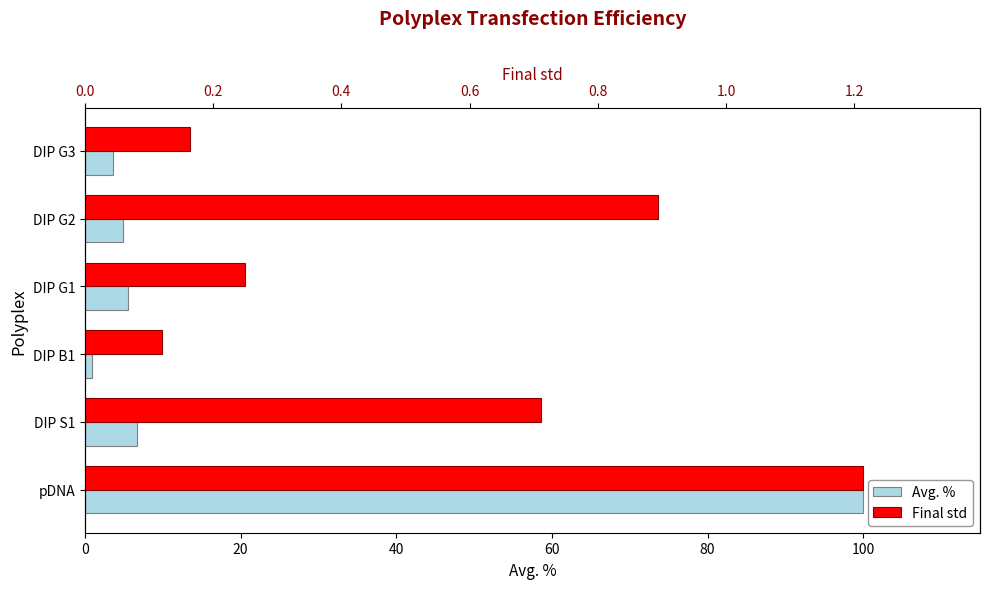

What is the sum of all Avg. % values?

121.6